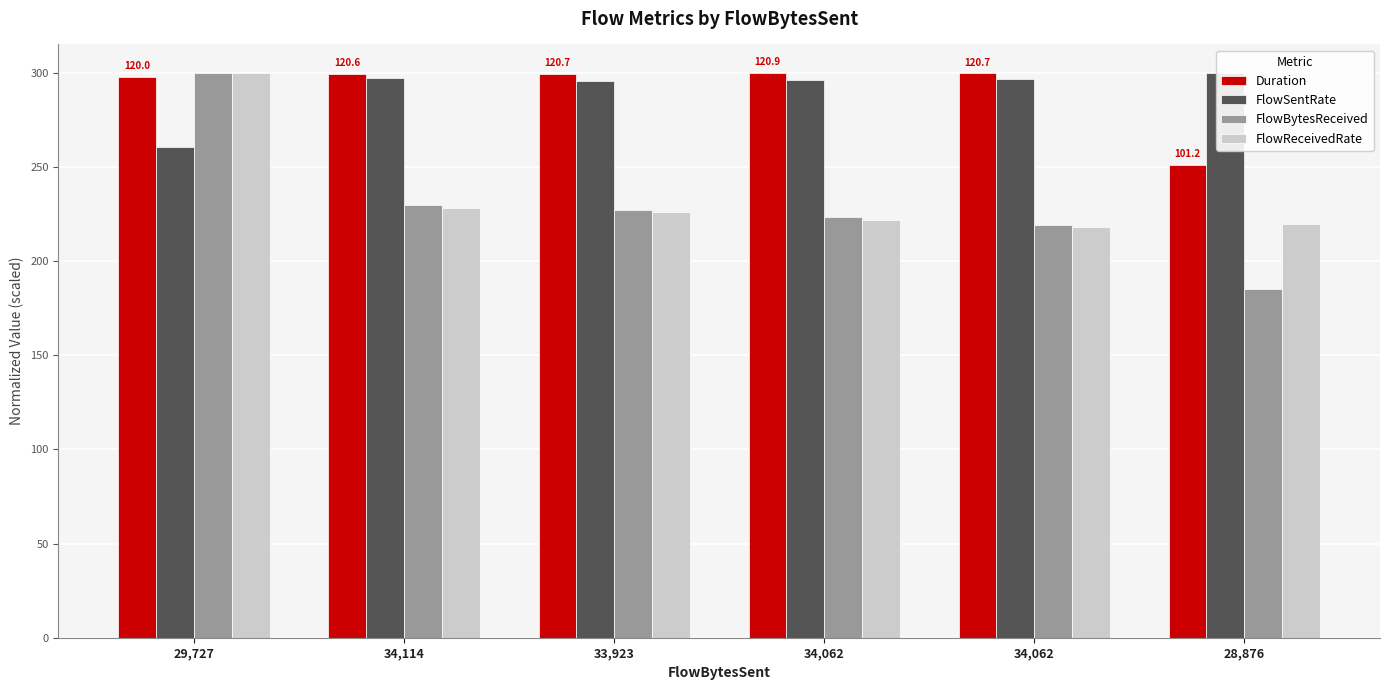

What is the value of the FlowSentRate bar at the 6th from the left?

300.0